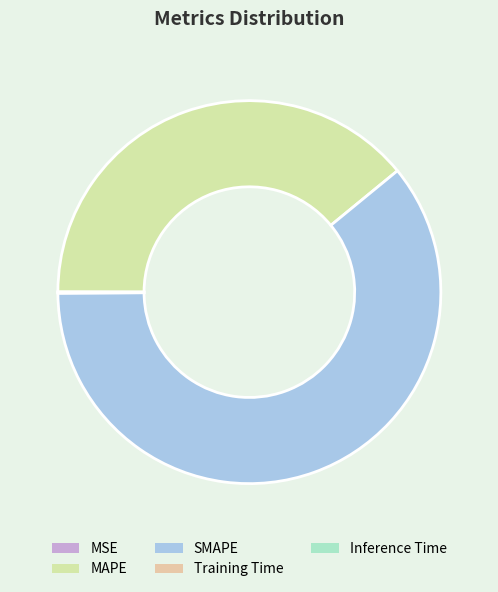

Is there a majority slice in this chart?

Yes